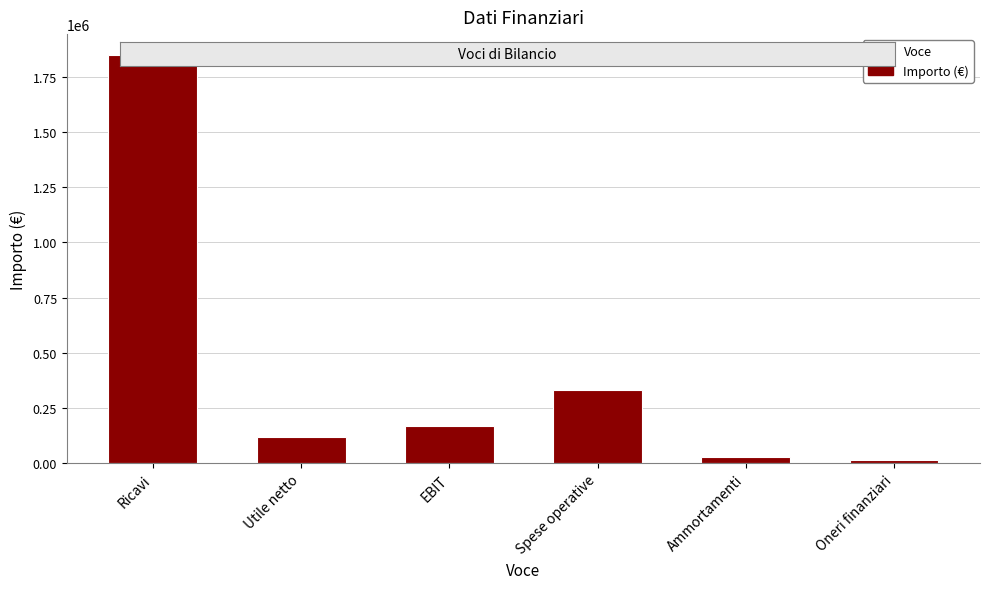

The chart shows a value of 3277443 at Ricavi. True or false?

False